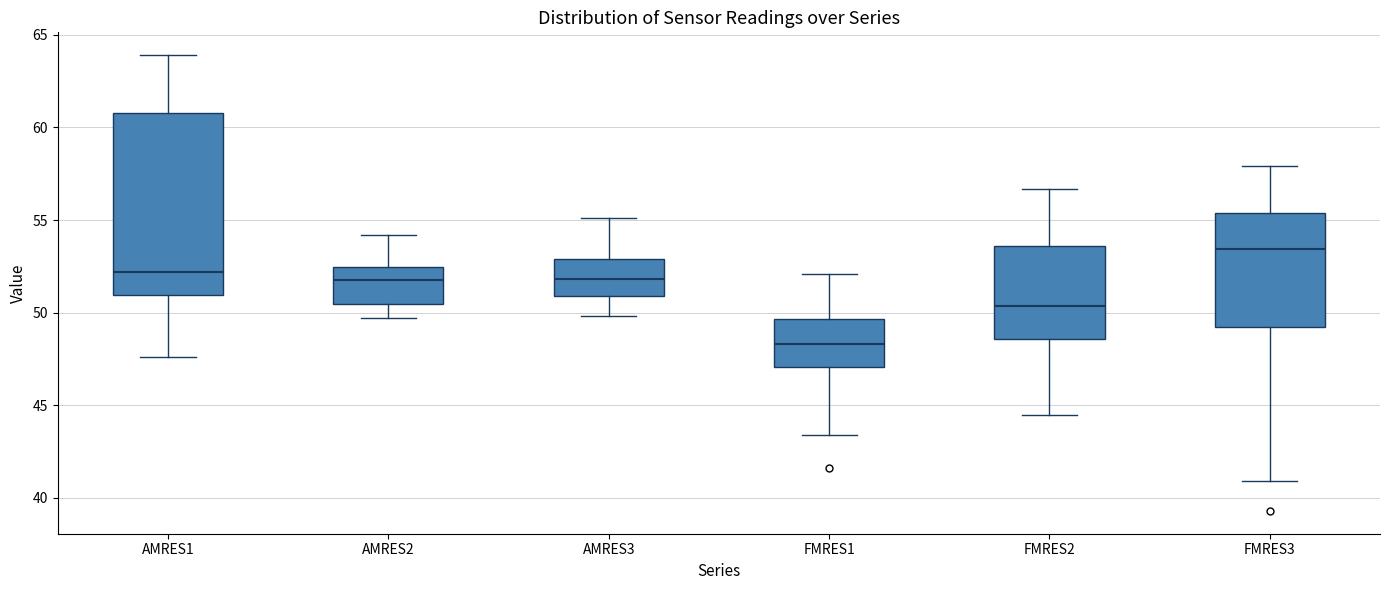

Which box is the tallest, from its lower edge to its upper edge?

AMRES1